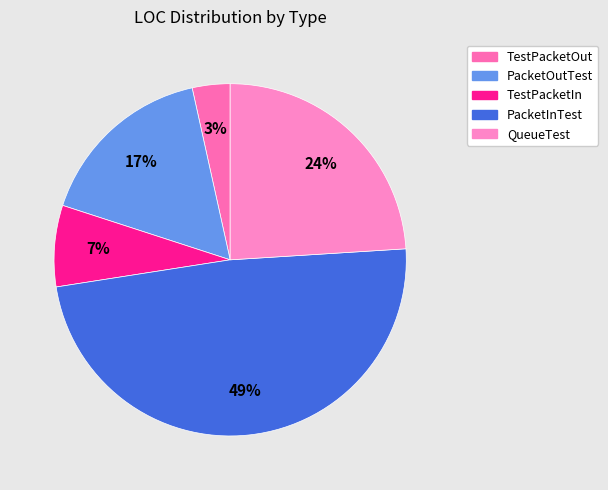

Count the number of slices in the pie.

5